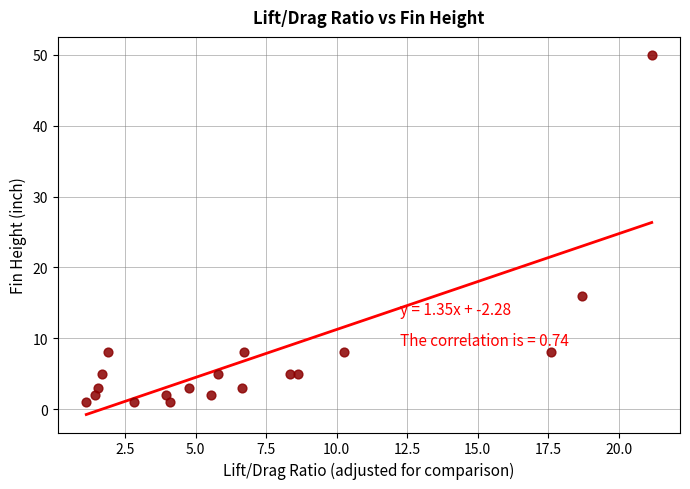

What Y value in the scatter plot is closest to 25?

16